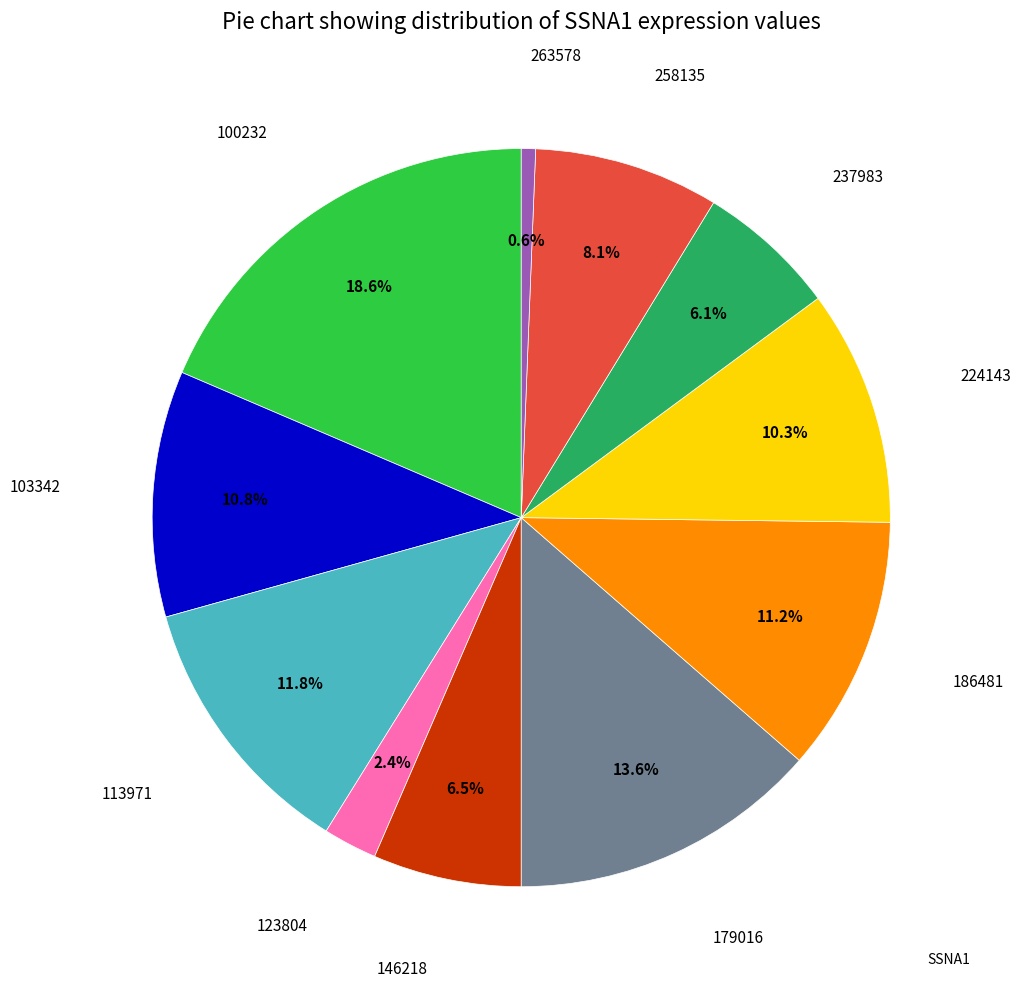

Is there a majority slice in this chart?

No